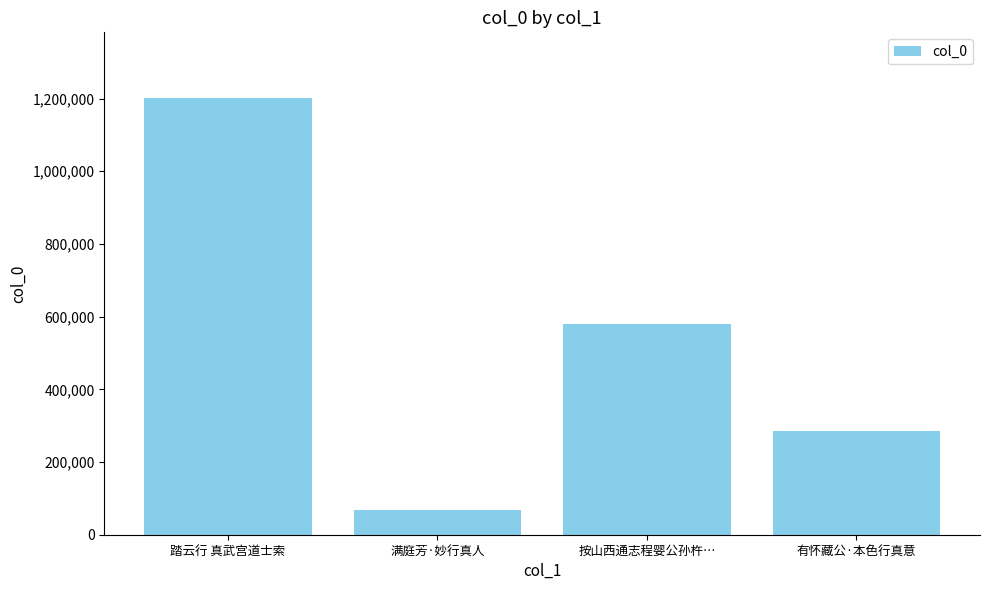

The value at 踏云行 真武宫道士索 is 1201974. True or false?

True